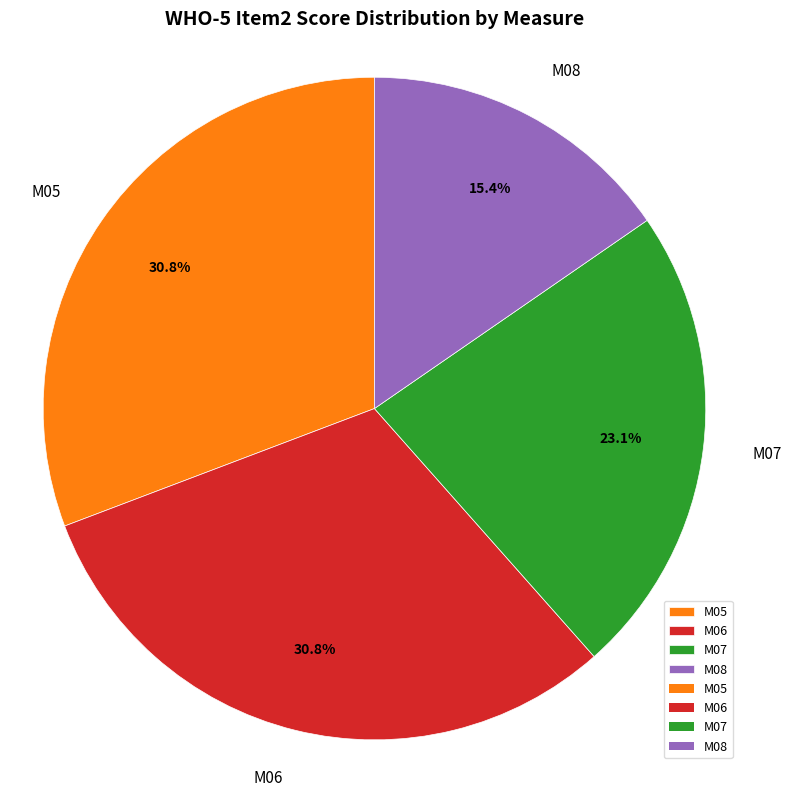

Does any single category account for the majority?

No